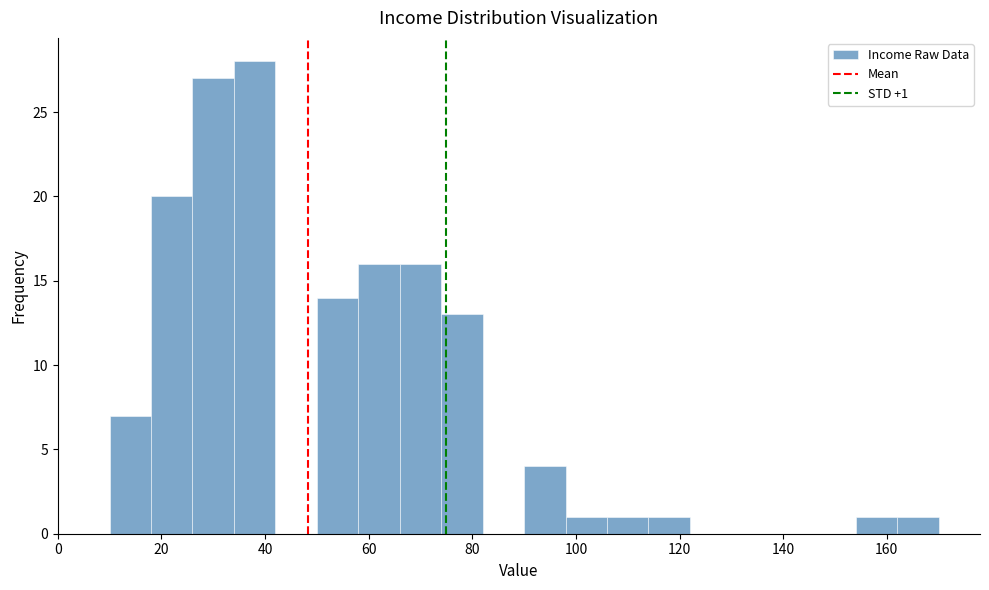

Which range on the x-axis has the tallest bar?

34 to 42